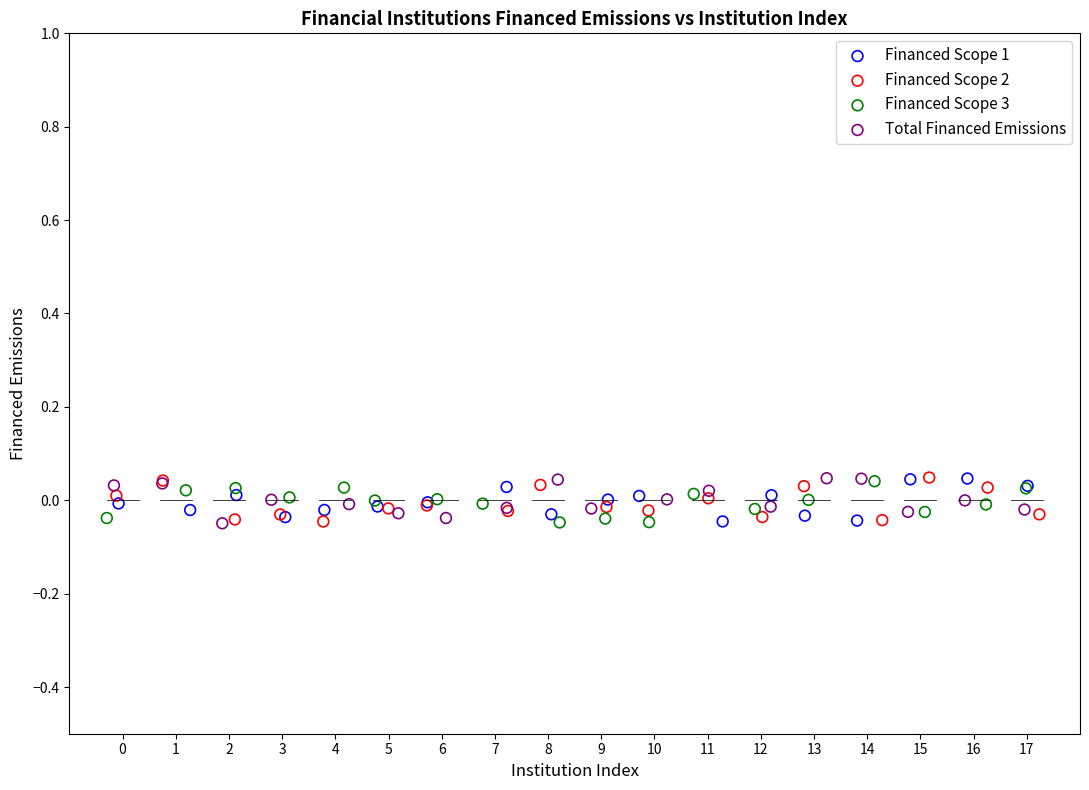

What are all the series names shown in the legend?

Financed Scope 1, Financed Scope 2, Financed Scope 3, Total Financed Emissions